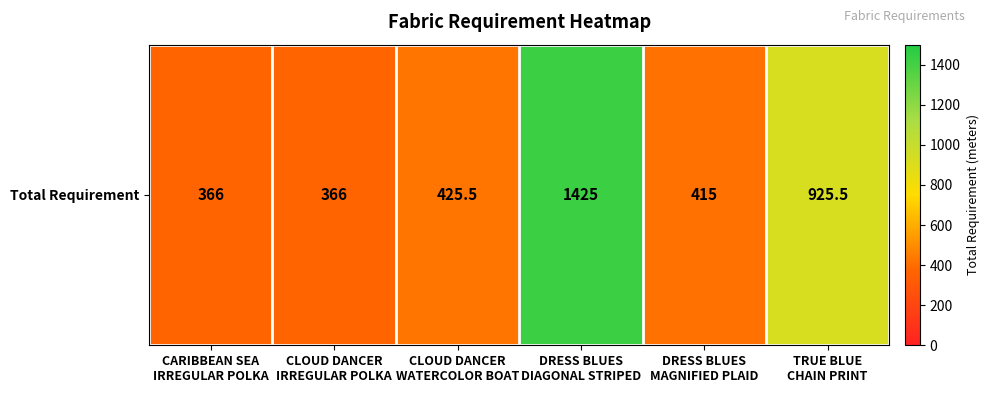

What is the change in value from CLOUD DANCER
IRREGULAR POLKA to DRESS BLUES
MAGNIFIED PLAID?

+49.0